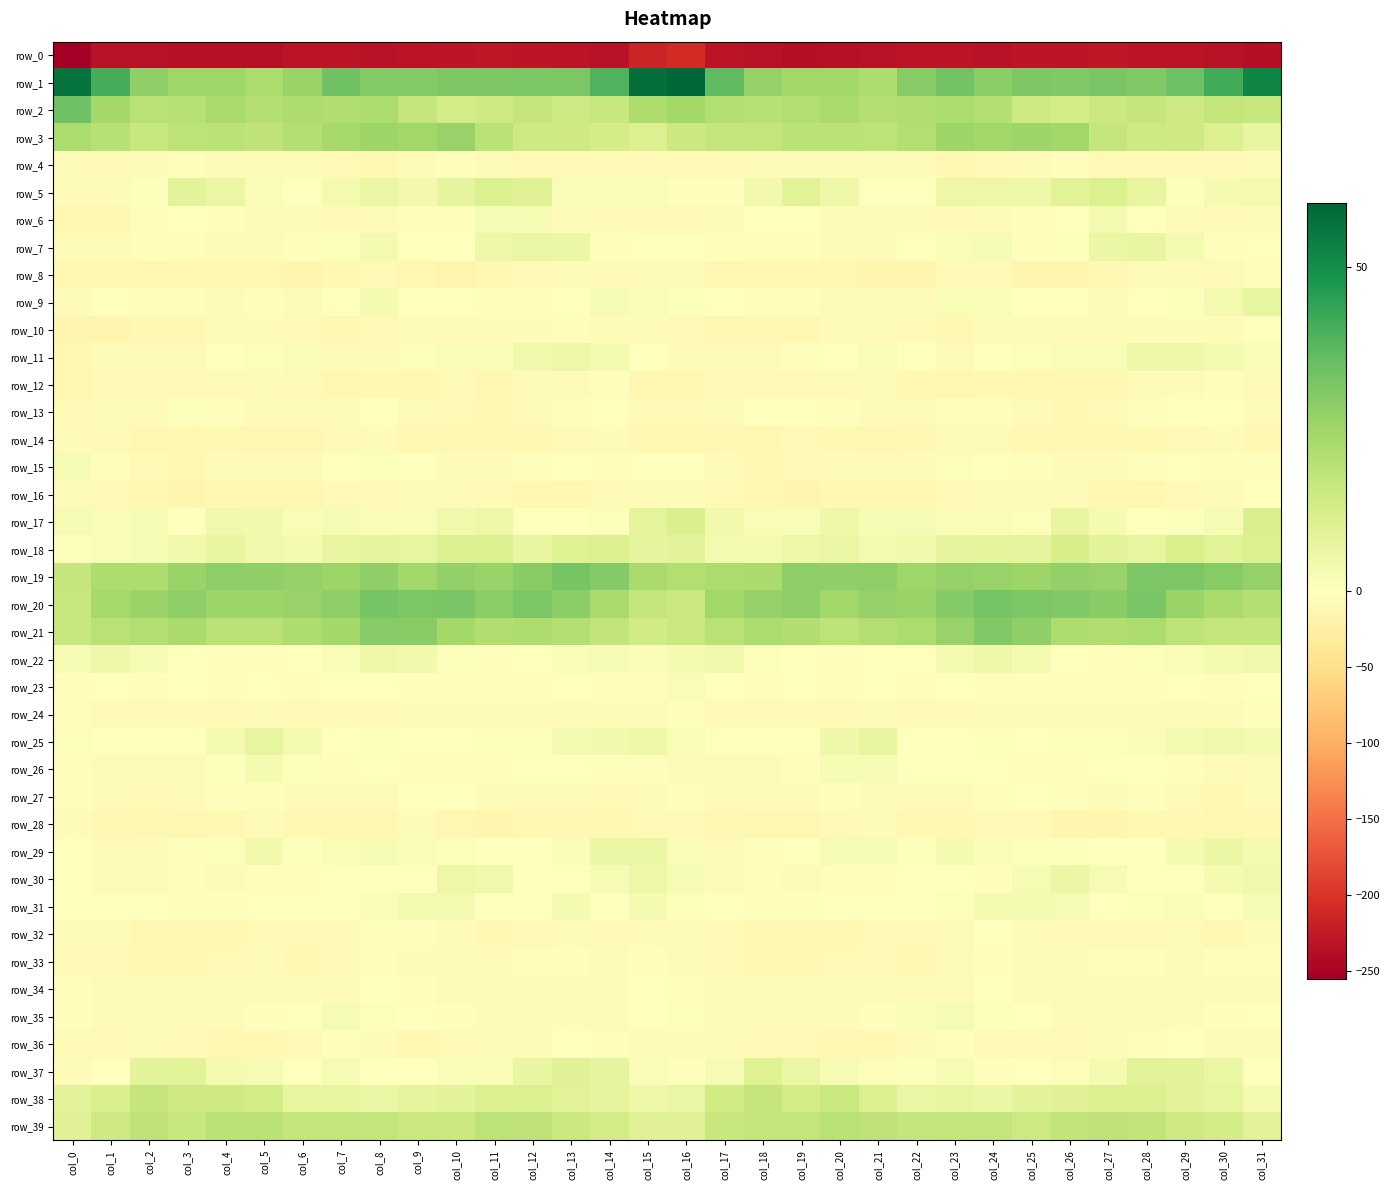

Count the number of data series in this chart.

40